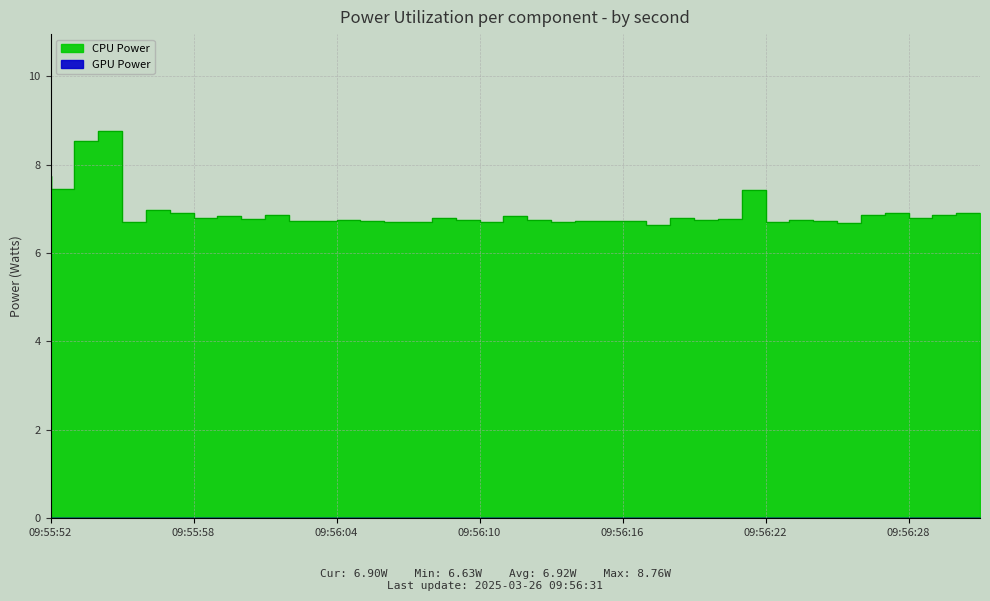

True or false: CPU Power and GPU Power cross at least once.

False